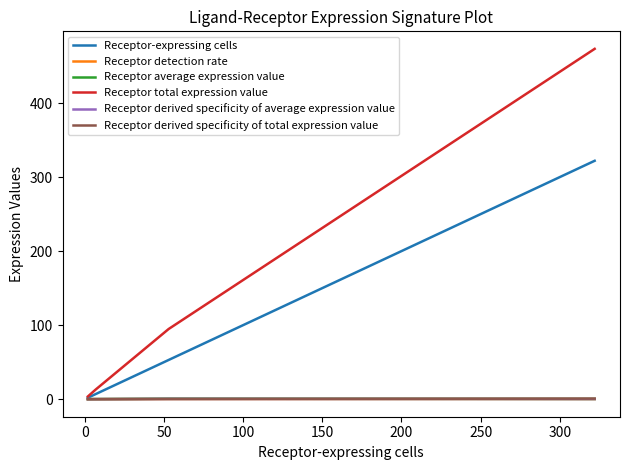

What is the maximum value for Receptor total expression value?

473.2